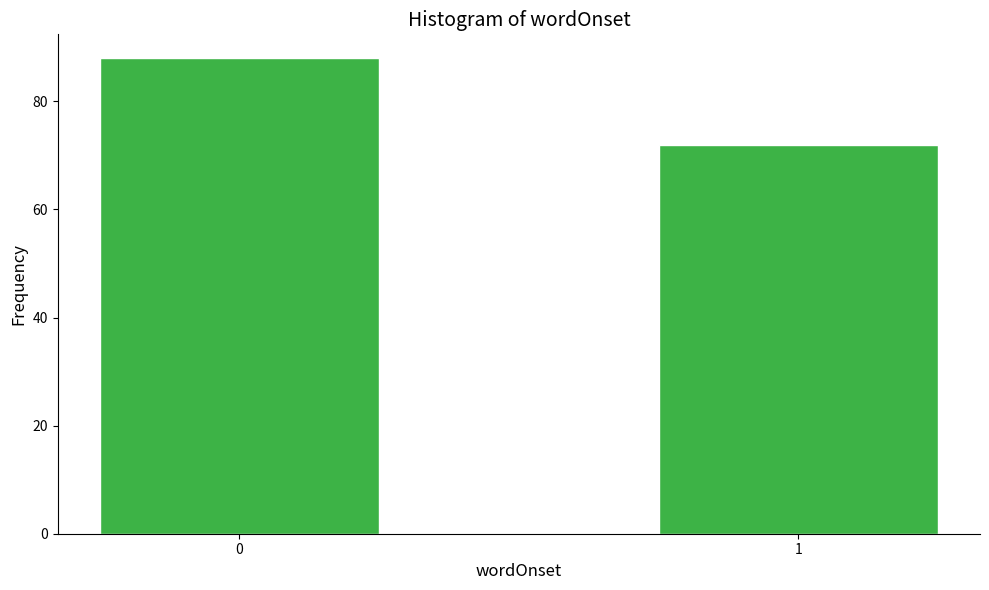

Reading right to left, what are all the values shown in this chart?

72	88